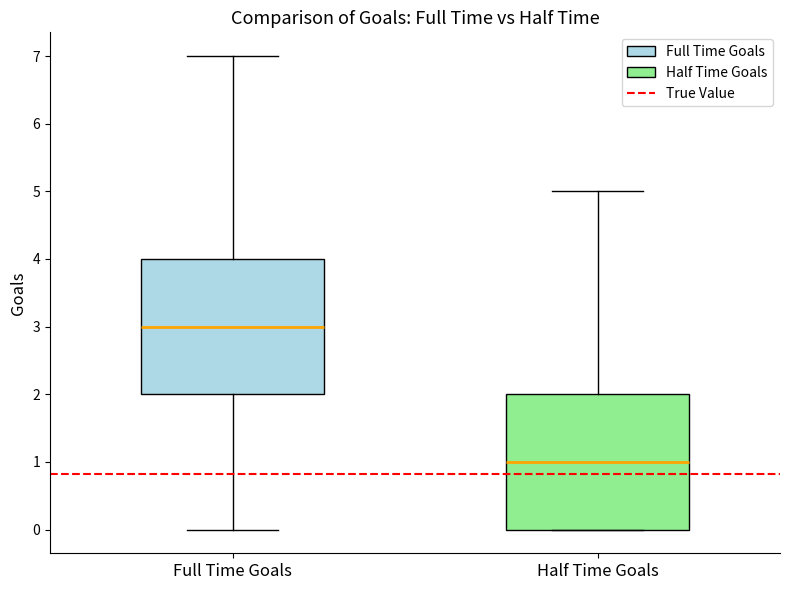

Reading left to right, transcribe this box plot: for each box, give where its median line is, the range the box spans, and where its two whiskers end, as read against the y-axis. The values are not printed on the chart, so give them approximately, as read against the axis.

Full Time Goals: median 3, box 2 to 4, whiskers 0 to 7
Half Time Goals: median 1, box 0 to 2, whiskers 0 to 5